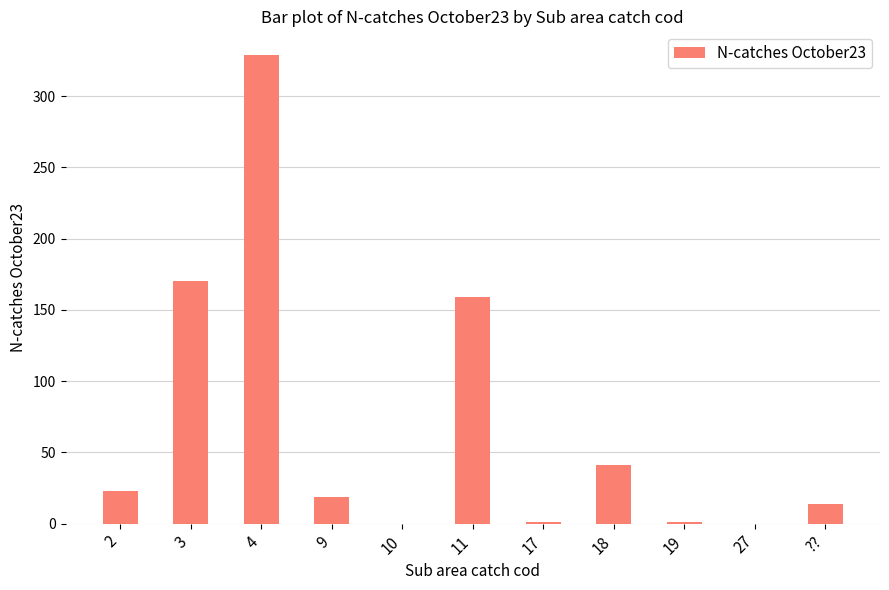

Between 17 and 9, which is larger?

9